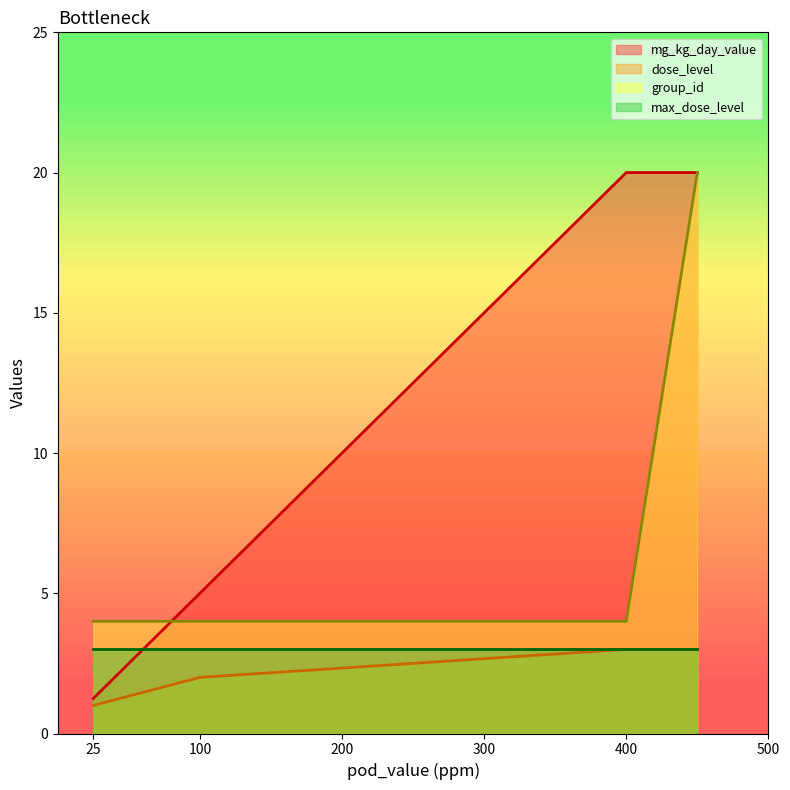

Which series has the largest total across all categories?

mg_kg_day_value